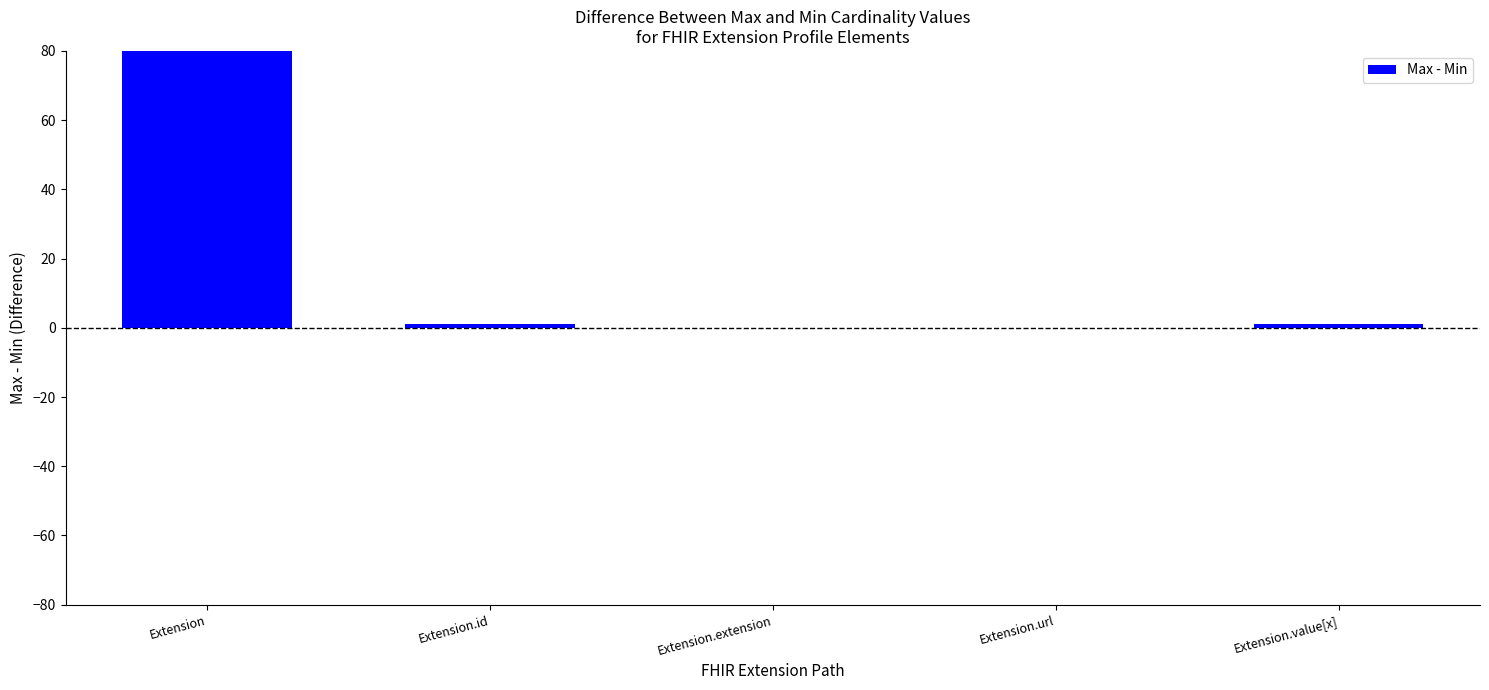

Reading right to left, list all the values displayed in this chart.

1	0	0	1	80